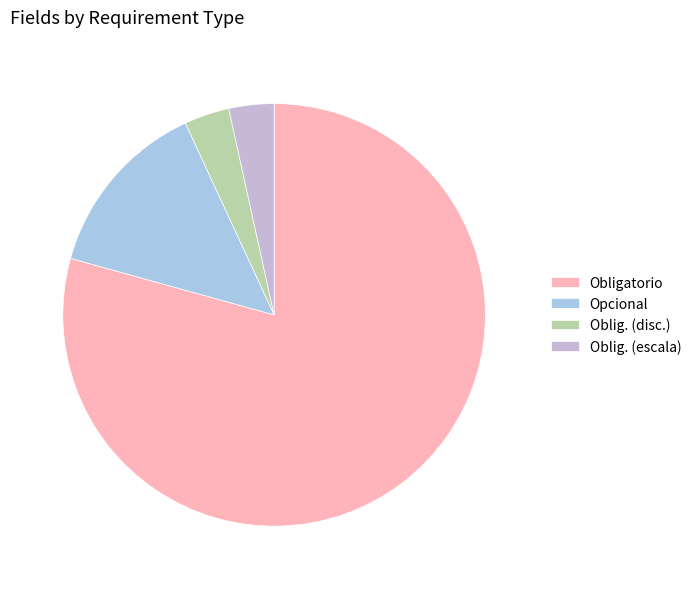

How many slices are in this pie chart?

4